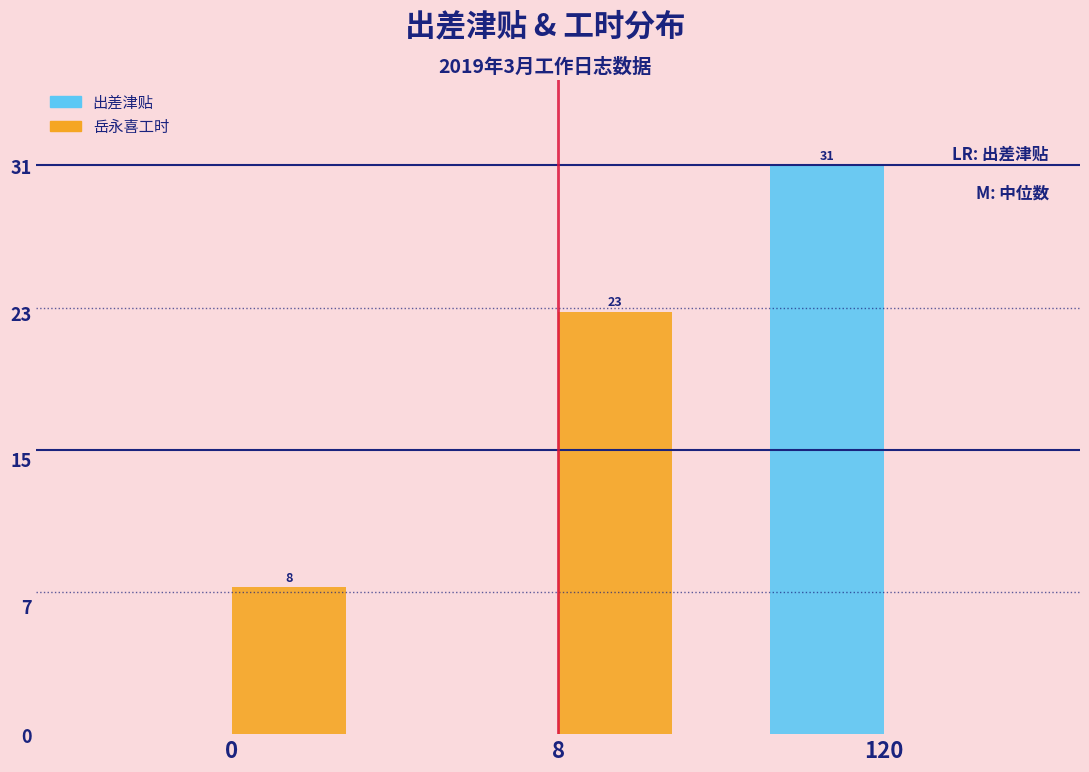

Reading left to right, extract all data points from this chart.

出差津贴: 0=0	8=0	120=31
岳永喜工时: 0=8	8=23	120=0